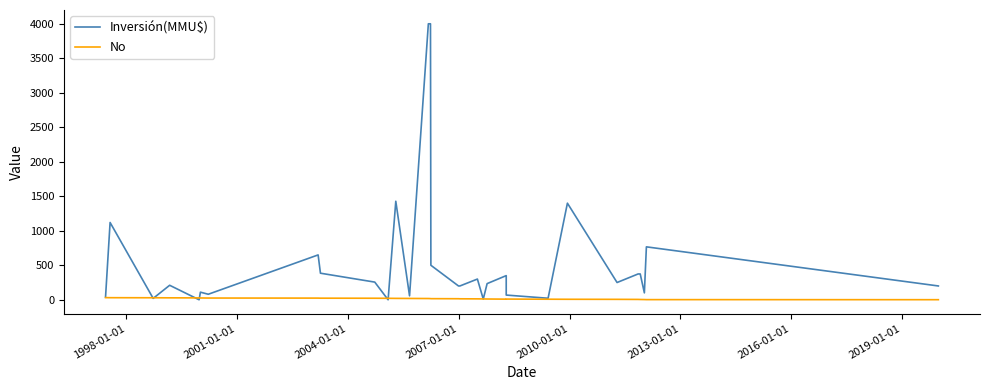

What is the difference between the maximum and second lowest values in the Inversión(MMU$) series?

4000